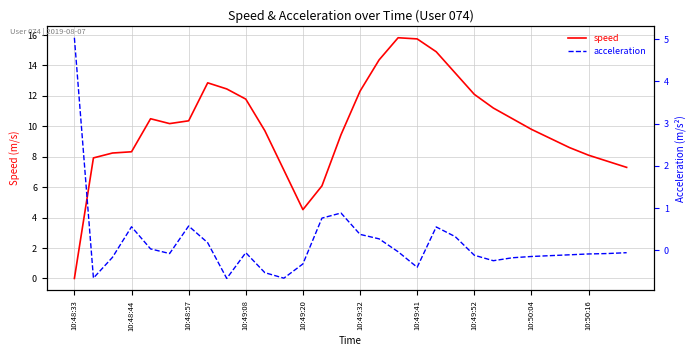

How many data points in speed are above 10?

15